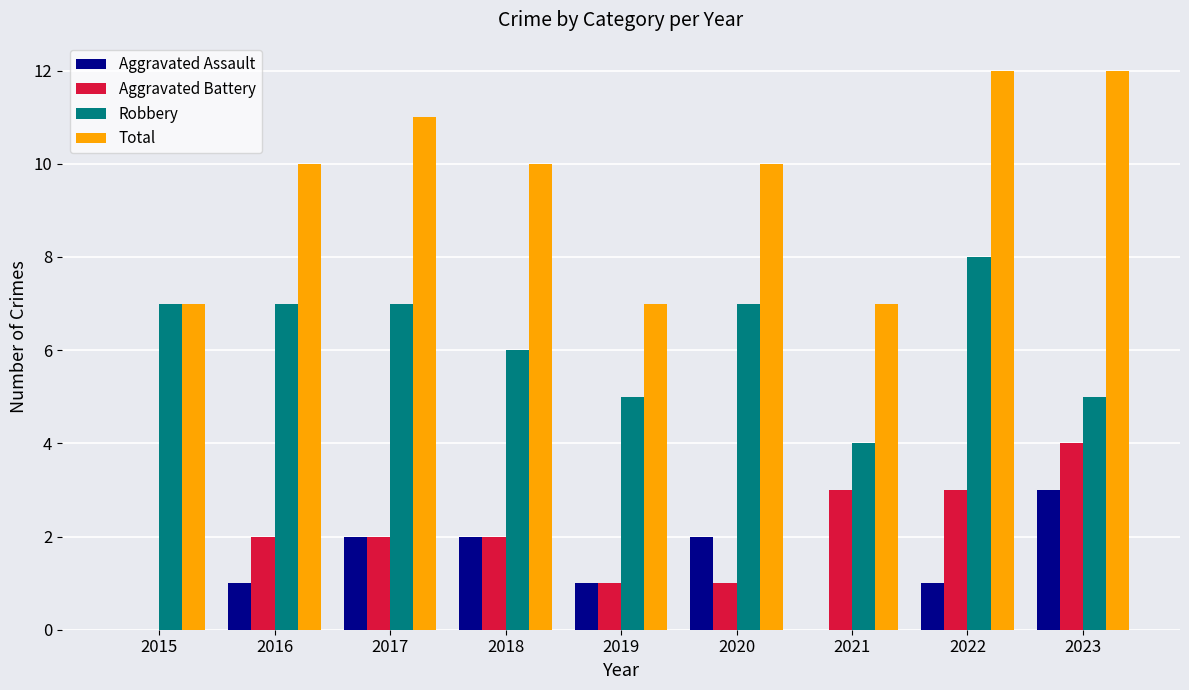

What is the highest value of the Aggravated Assault series?

3